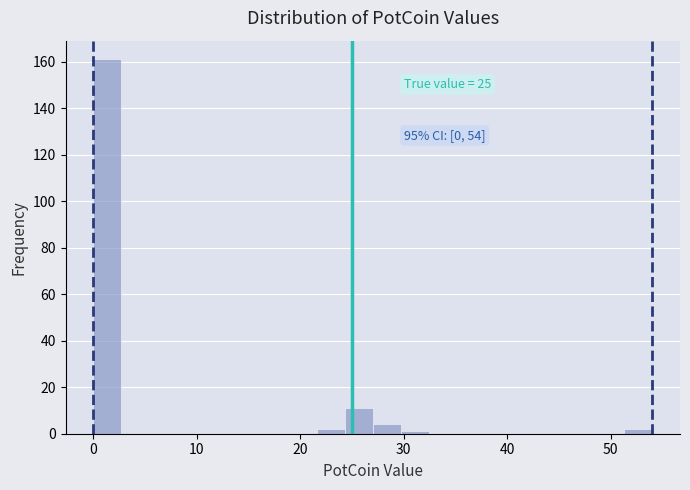

Read against the x-axis, roughly where is the centre of the tallest bar?

1